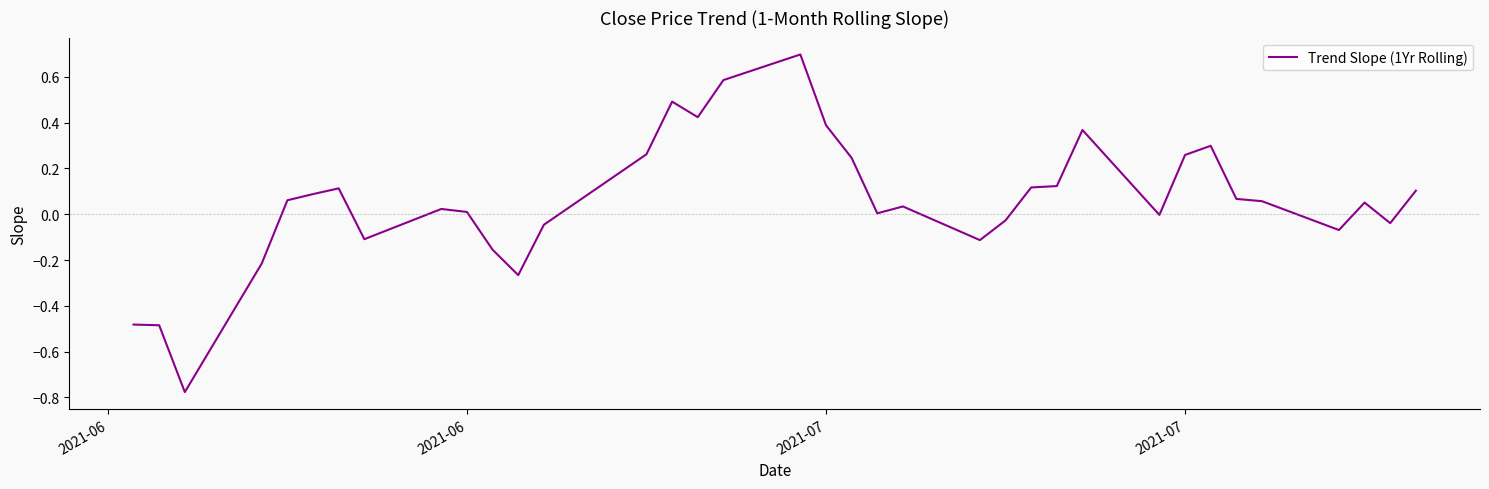

What is the maximum value shown in the chart?

0.7